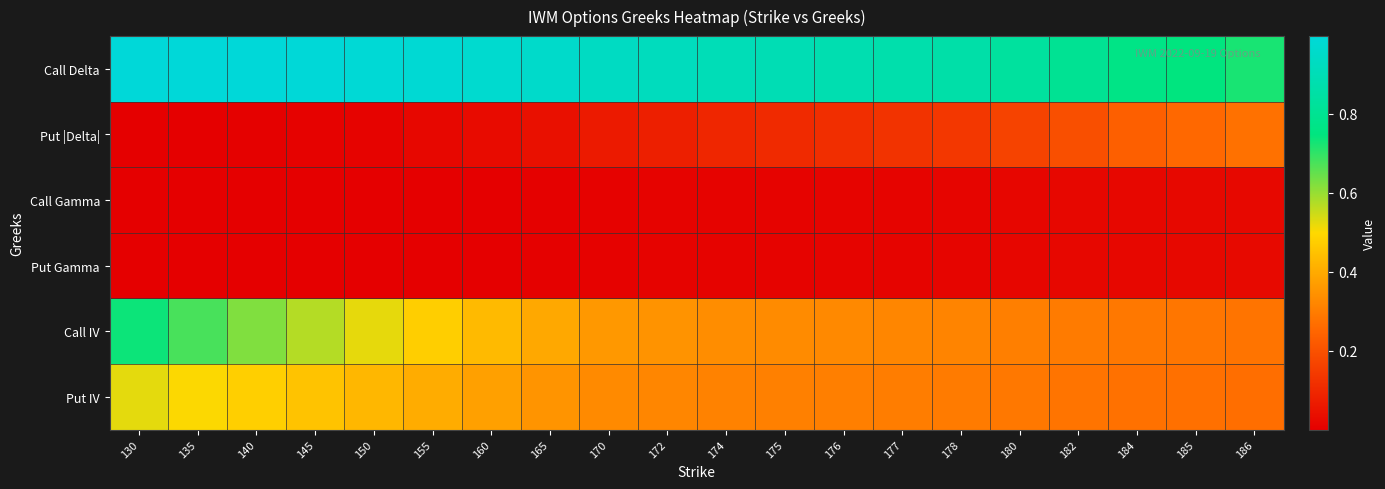

At which category is the sum across all series the highest?

130